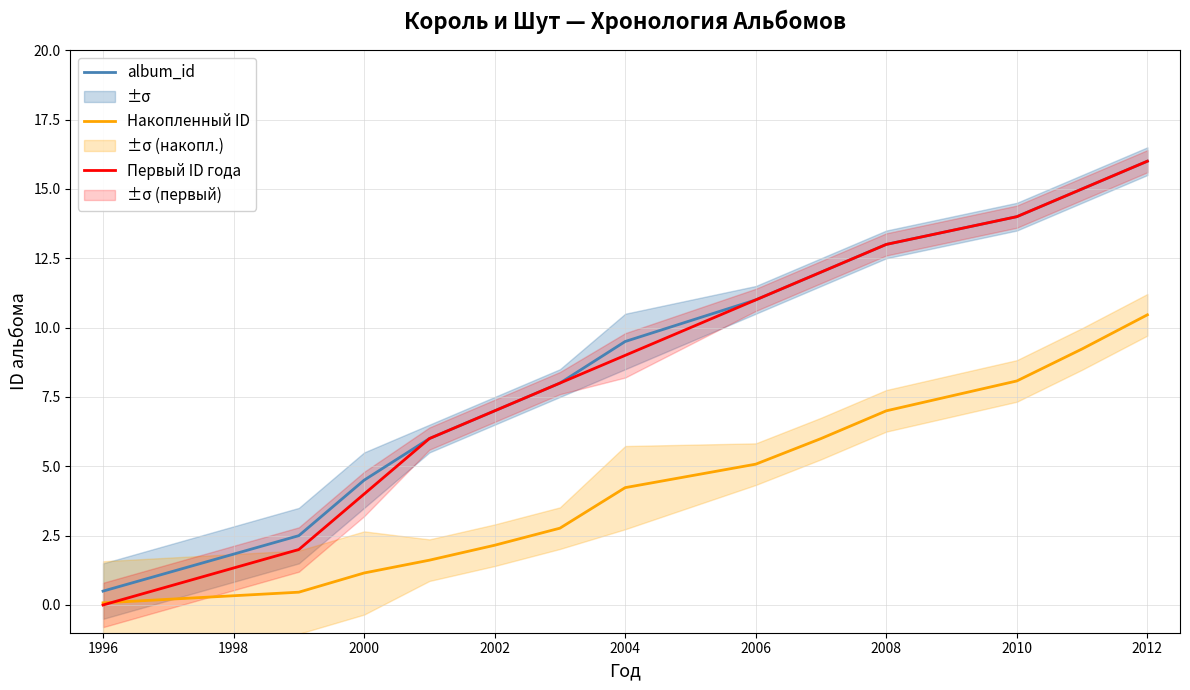

True or false: album_id has a value of 13.0 at 2008.

True